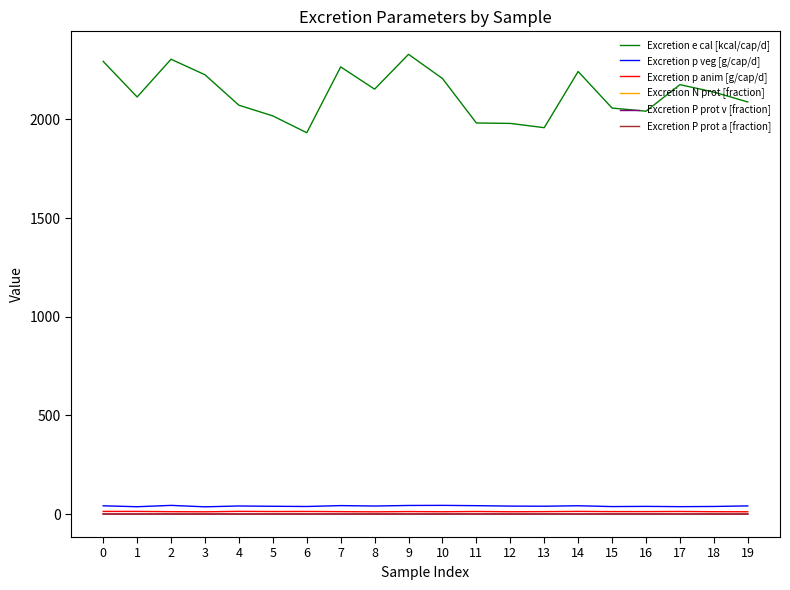

Between 0 and 13, which series saw the biggest shift?

Excretion e cal [kcal/cap/d]